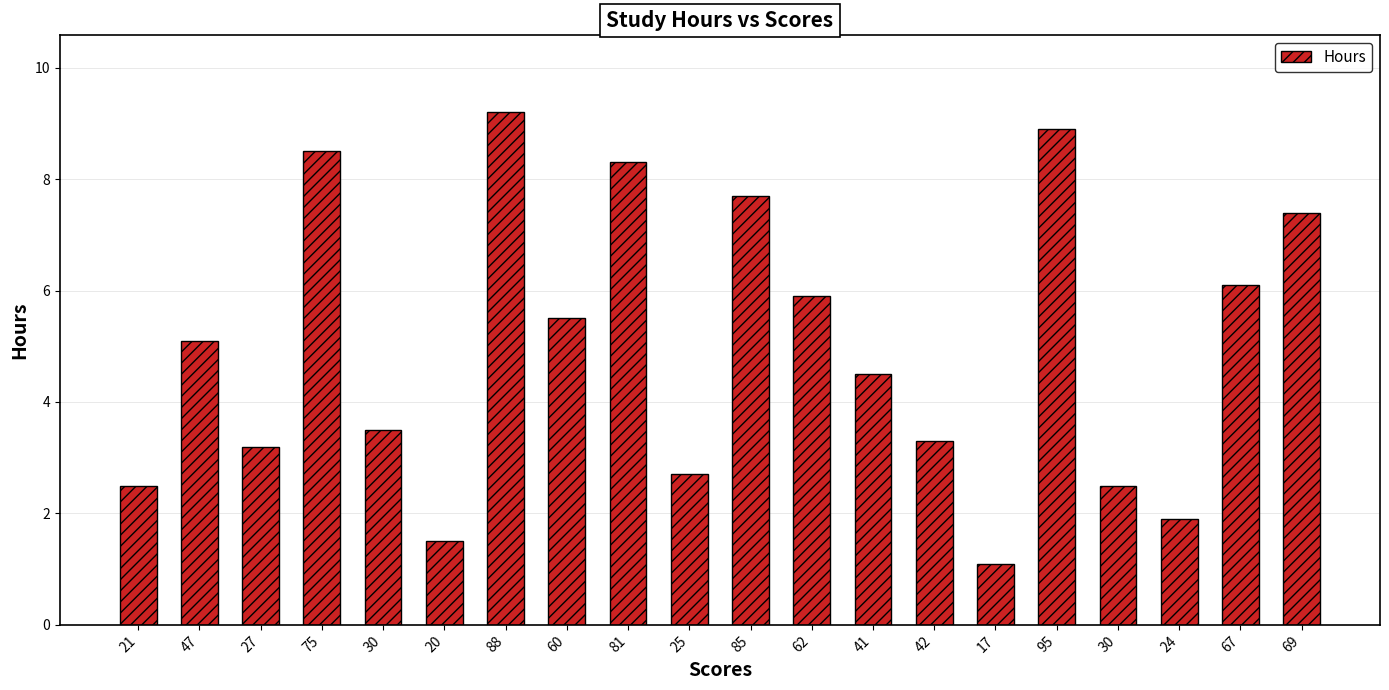

True or false: the data shows 3.3 at 85.

False